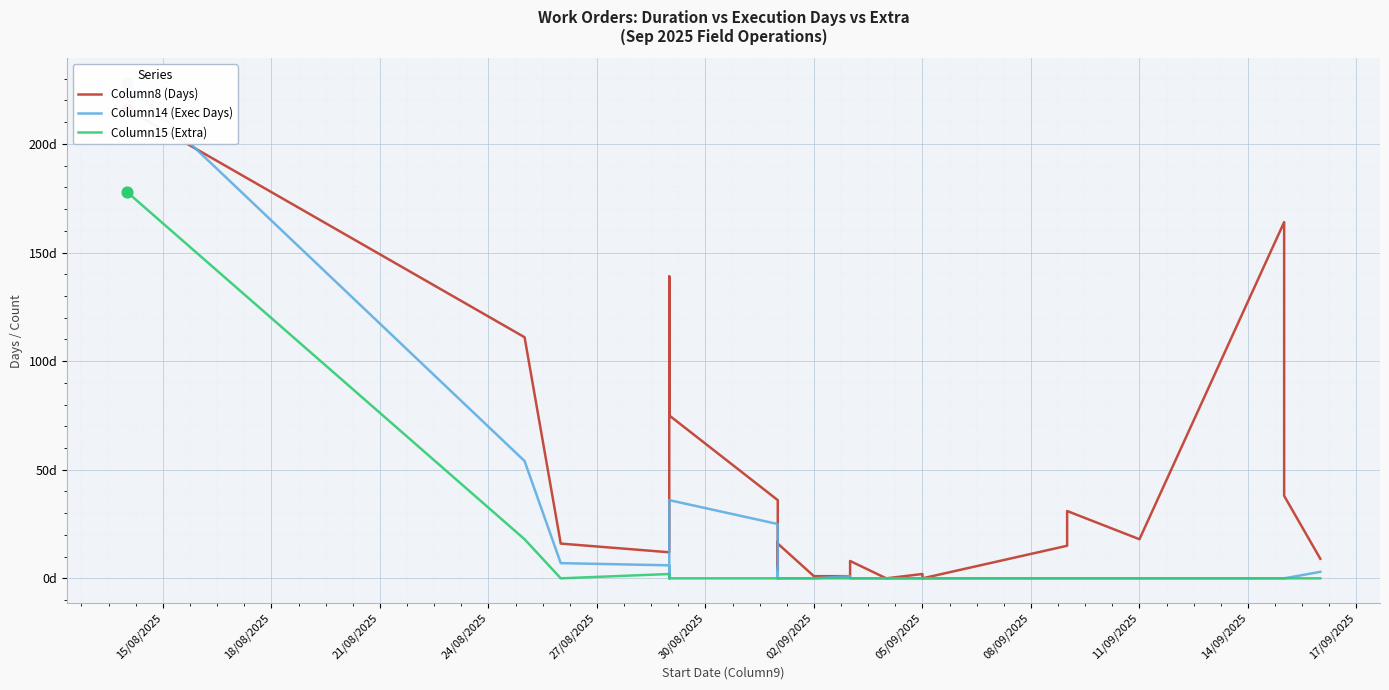

Is the value of Column14 (Exec Days) at 02/09/2025 greater than the value of Column15 (Extra) at 05/09/2025?

No